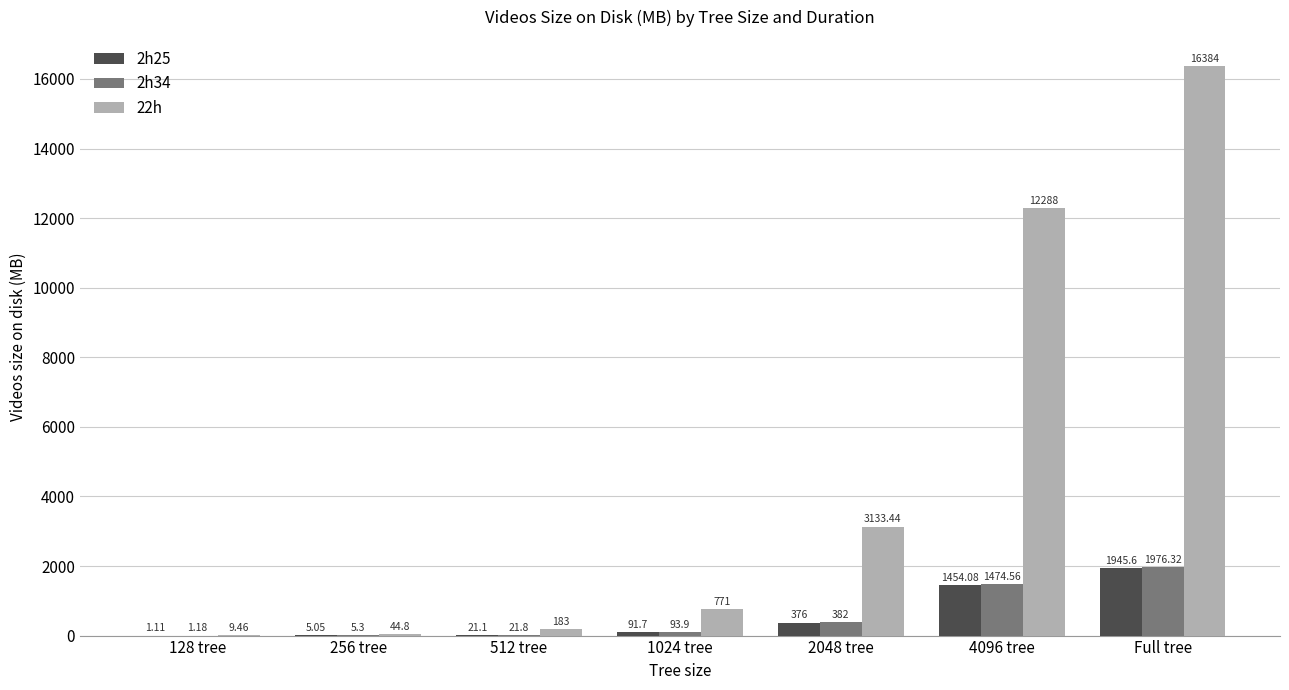

Which series changed the most between 256 tree and 4096 tree?

22h